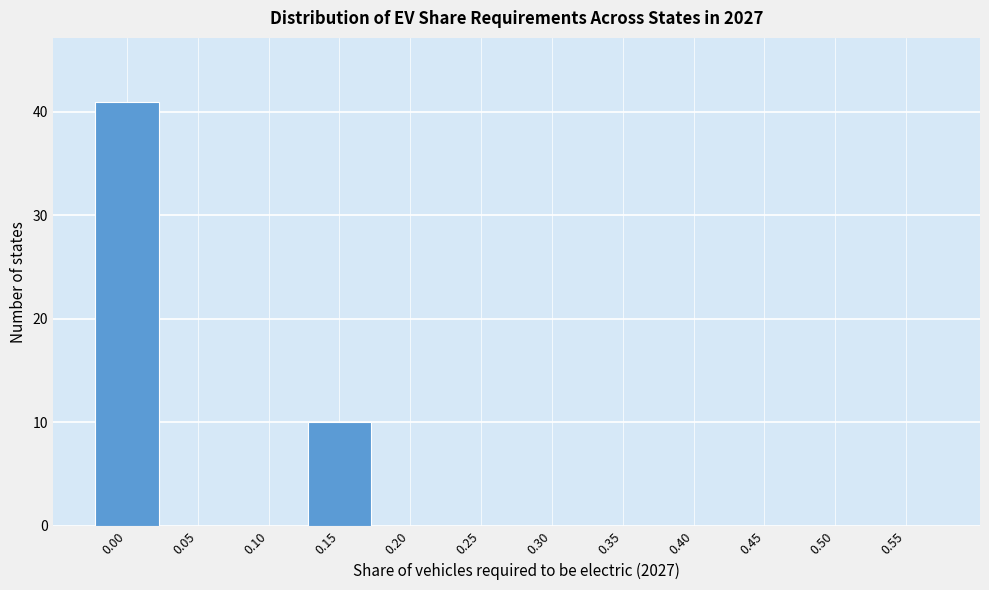

Reading left to right, what are all the values shown in this chart?

0.00=41	0.05=0	0.10=0	0.15=10	0.20=0	0.25=0	0.30=0	0.35=0	0.40=0	0.45=0	0.50=0	0.55=0